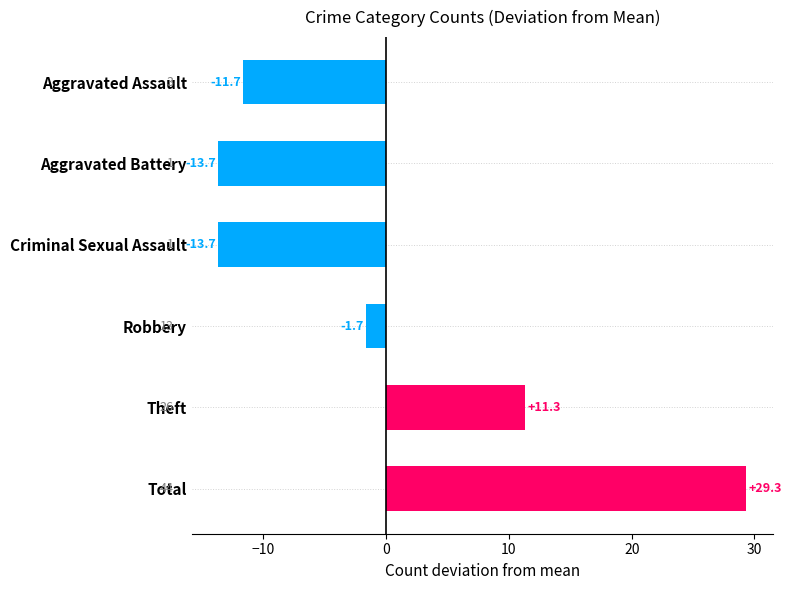

Which has a higher value, Total 2017 or Robbery 2020?

Total 2017